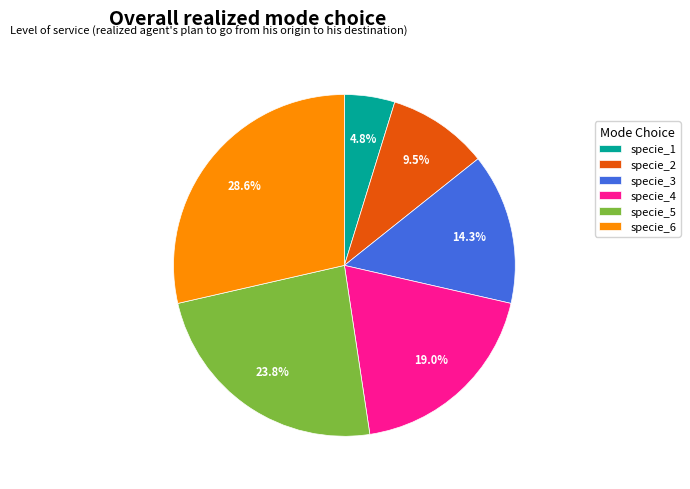

Does specie_4 account for over 50% of the chart?

No